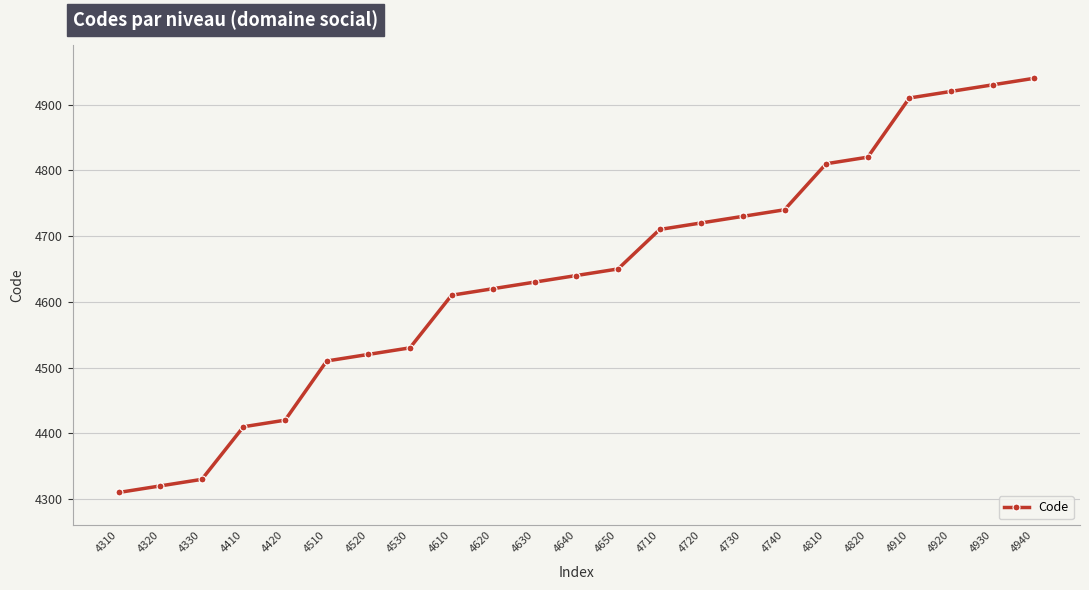

Approximately how many times larger is the value at 4650 compared to 4630?

1.0